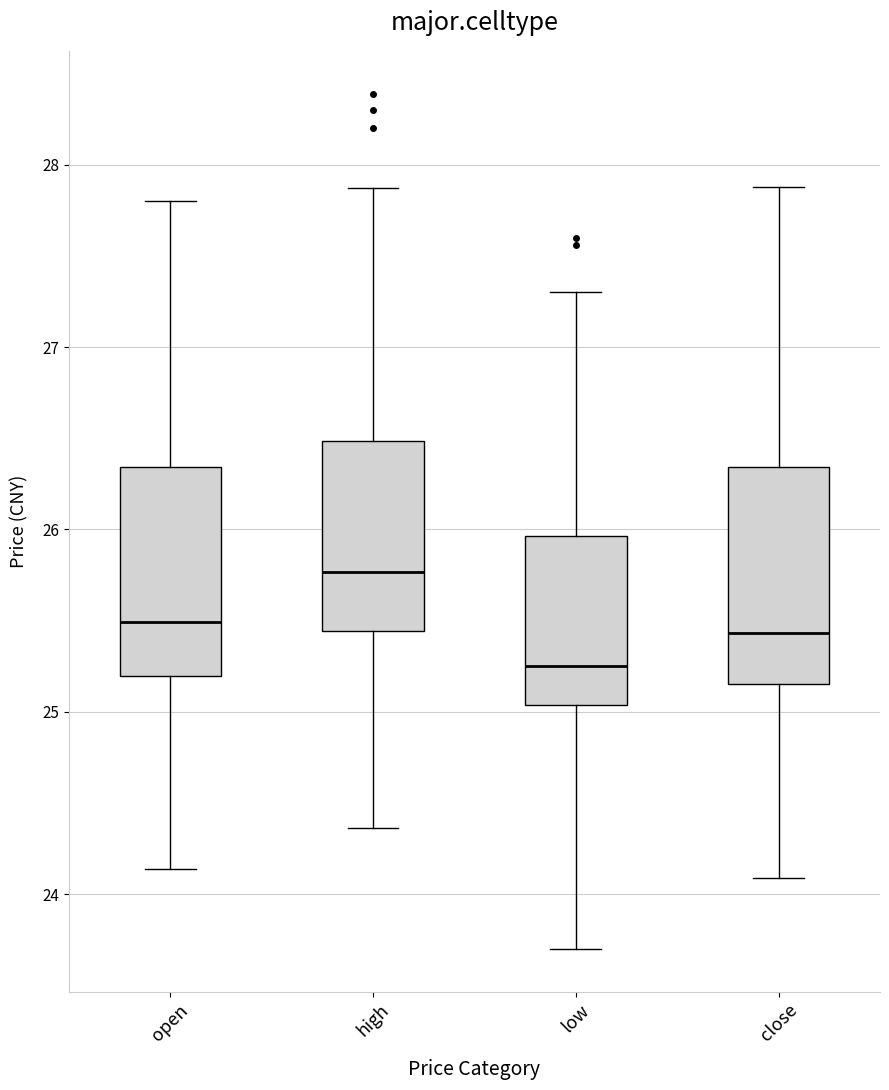

Which box's median line is the lowest?

low